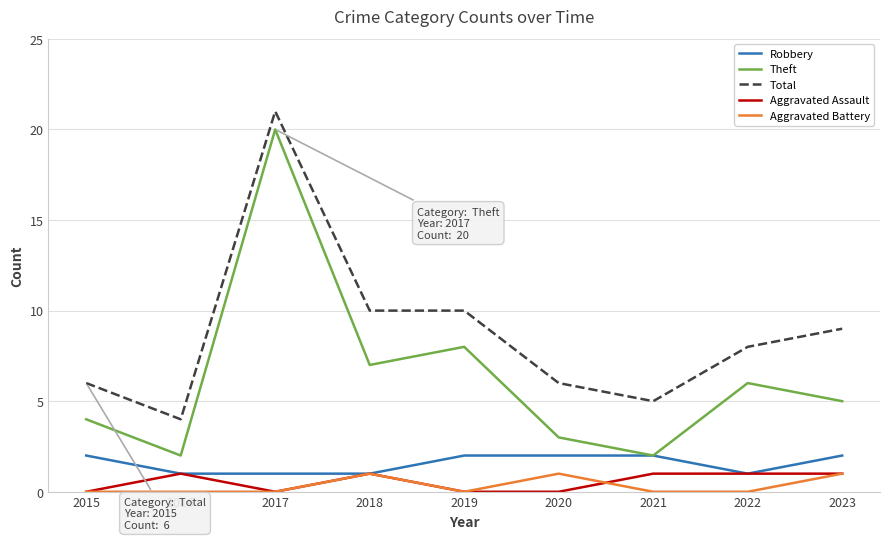

How many lines are shown in the chart?

5